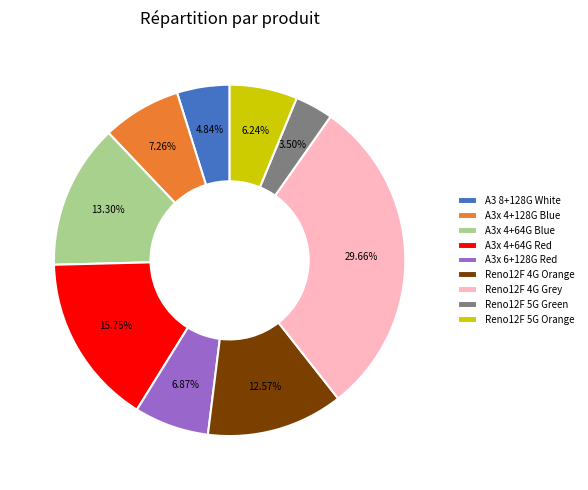

Approximately how many times larger is the value at A3x 6+128G Red compared to Reno12F 4G Orange?

0.5